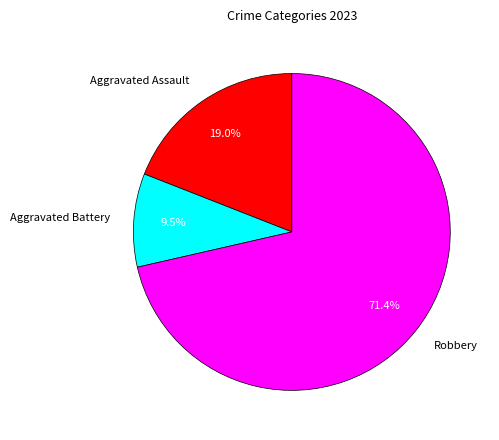

Is it true that Aggravated Assault is 19% of the pie?

True